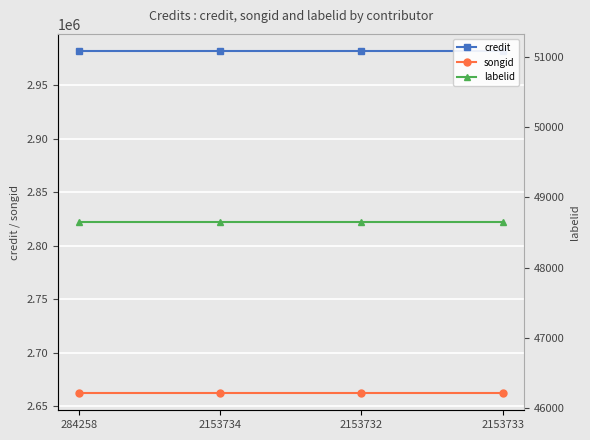

Rank the series at 2153732 from lowest to highest value.

labelid, songid, credit